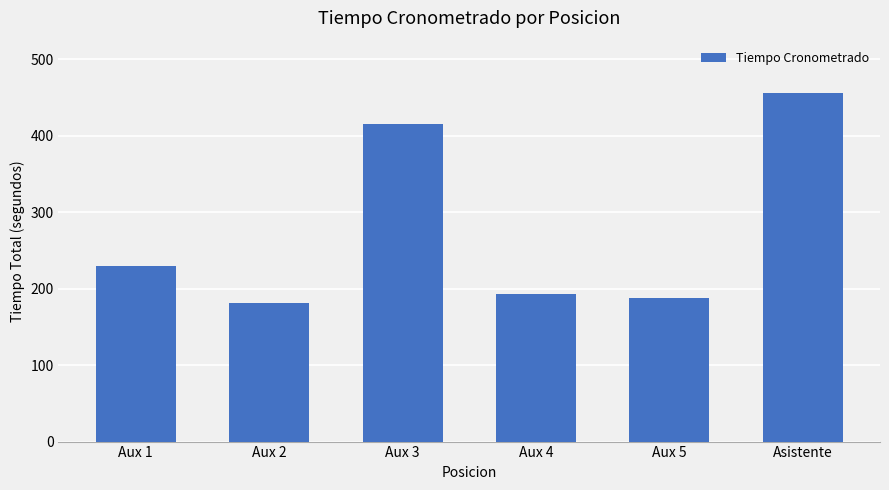

Which label corresponds to the smallest value in the chart?

Aux 2